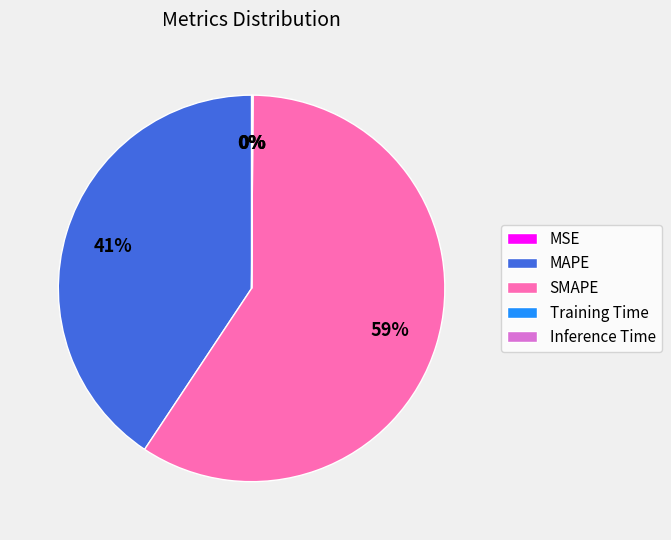

Which slice is the largest?

SMAPE